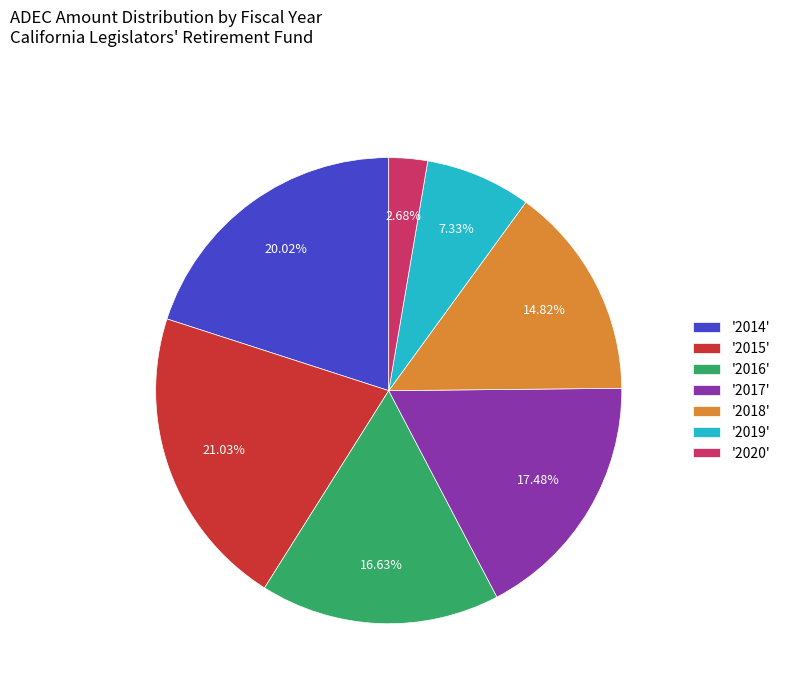

Is there any slice that represents more than half of the pie?

No